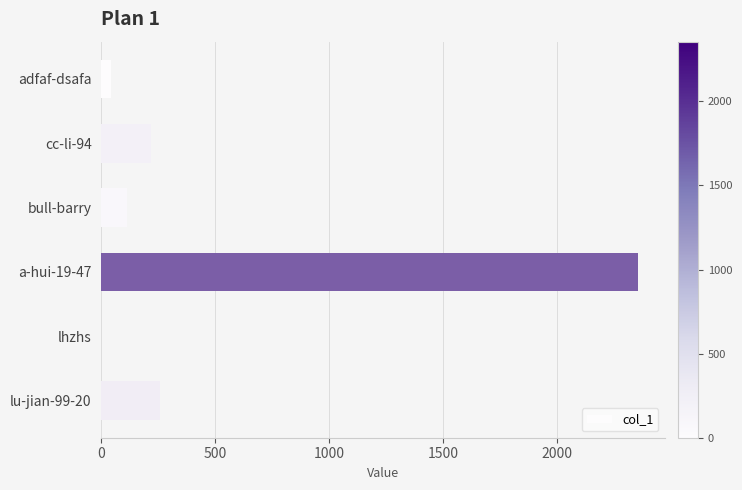

What is the greatest value displayed?

2355